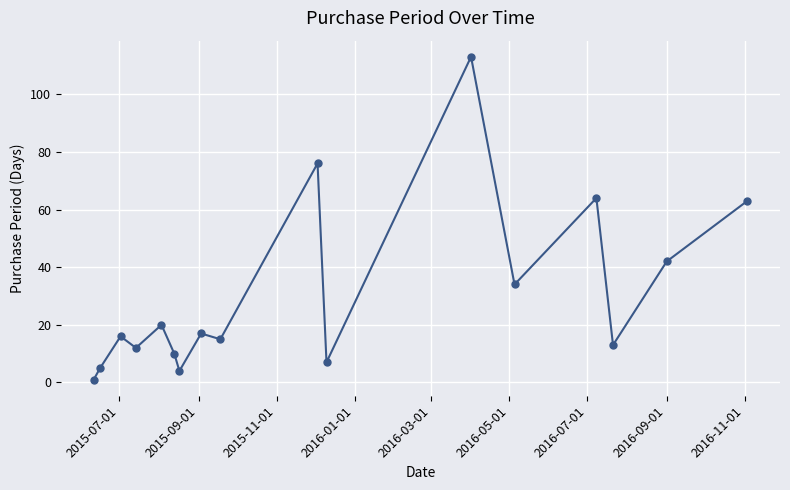

What is the difference between the maximum and minimum values?

112